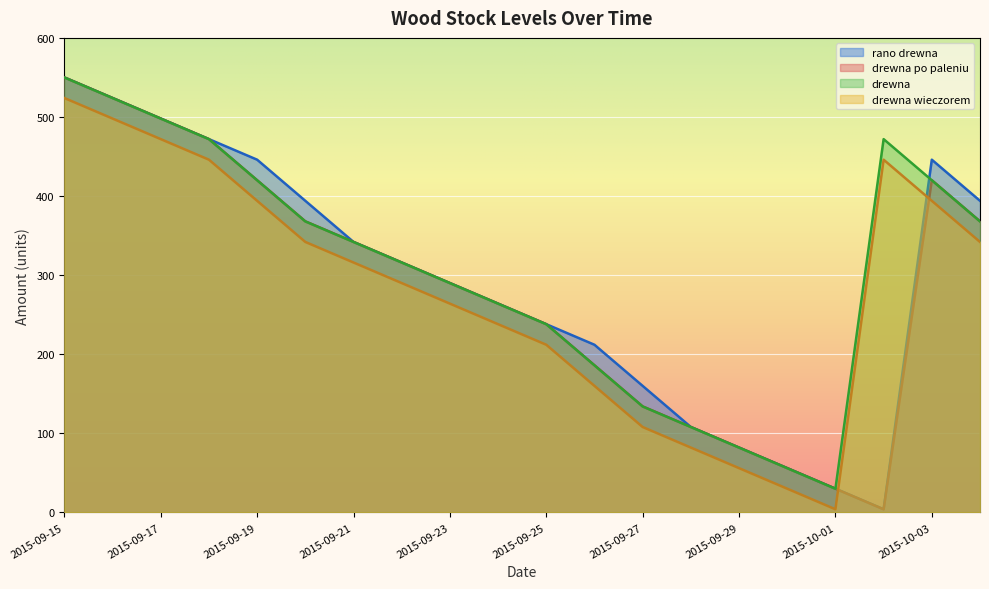

What is the difference between the maximum and minimum values in the drewna po paleniu series?

546